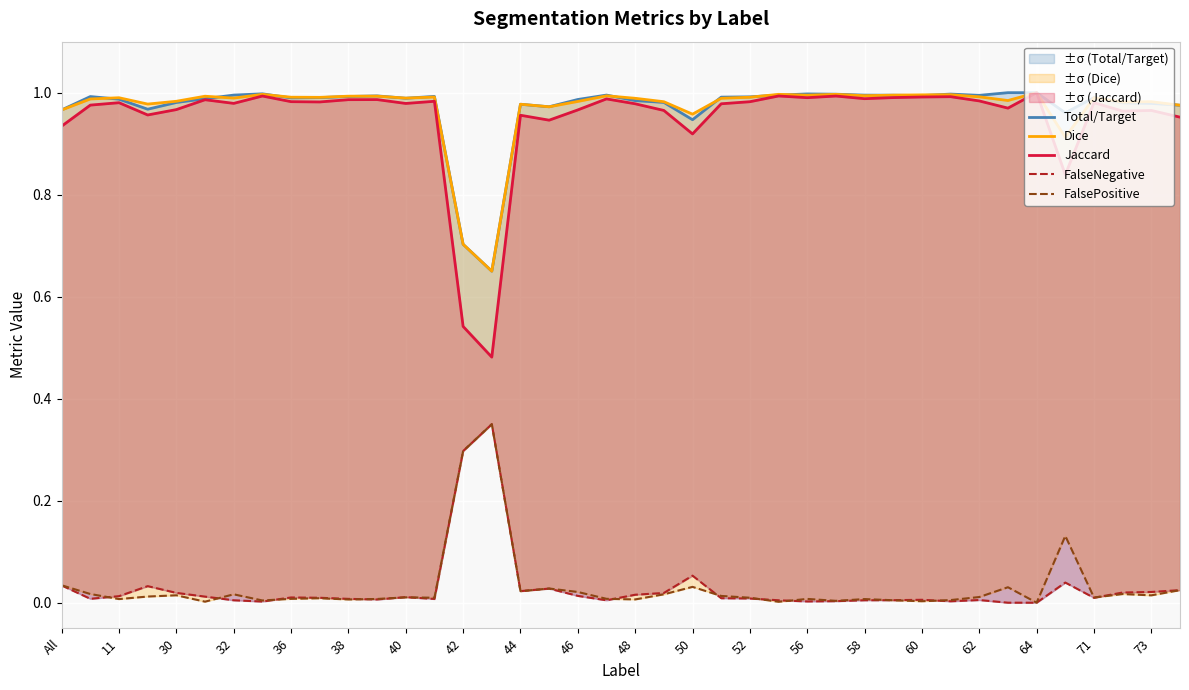

Which label corresponds to the smallest value in the chart?

33